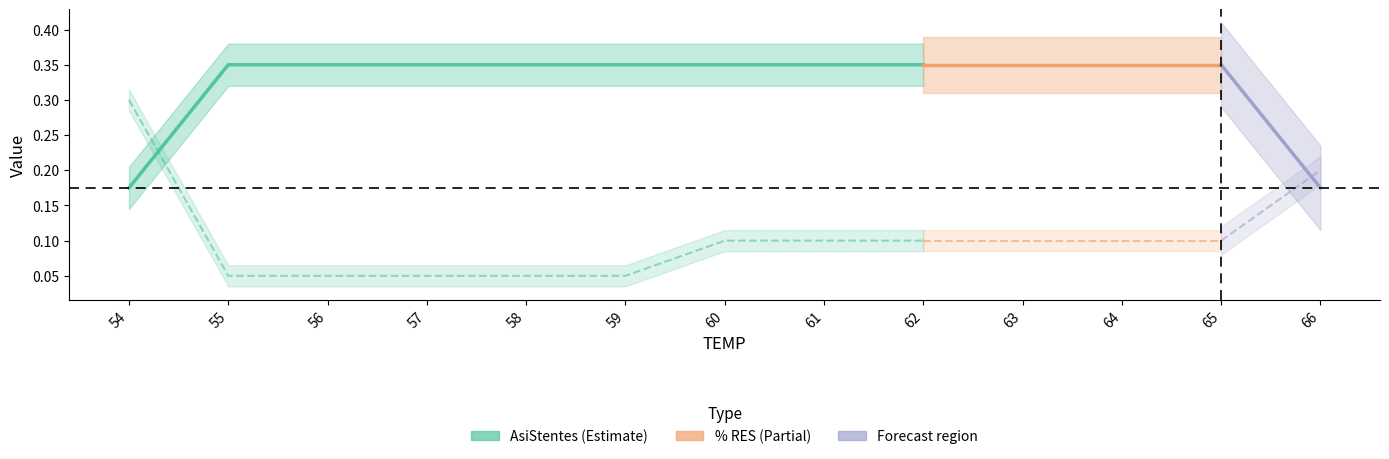

True or false: AsiStentes has a value of 0.5 at 62.

False